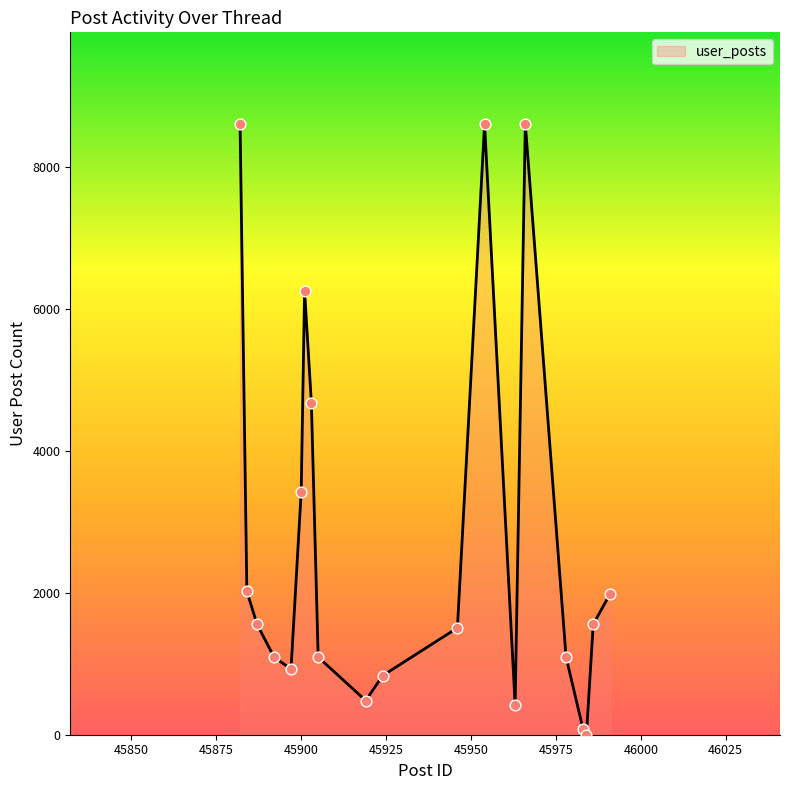

What is the greatest value displayed?

8605